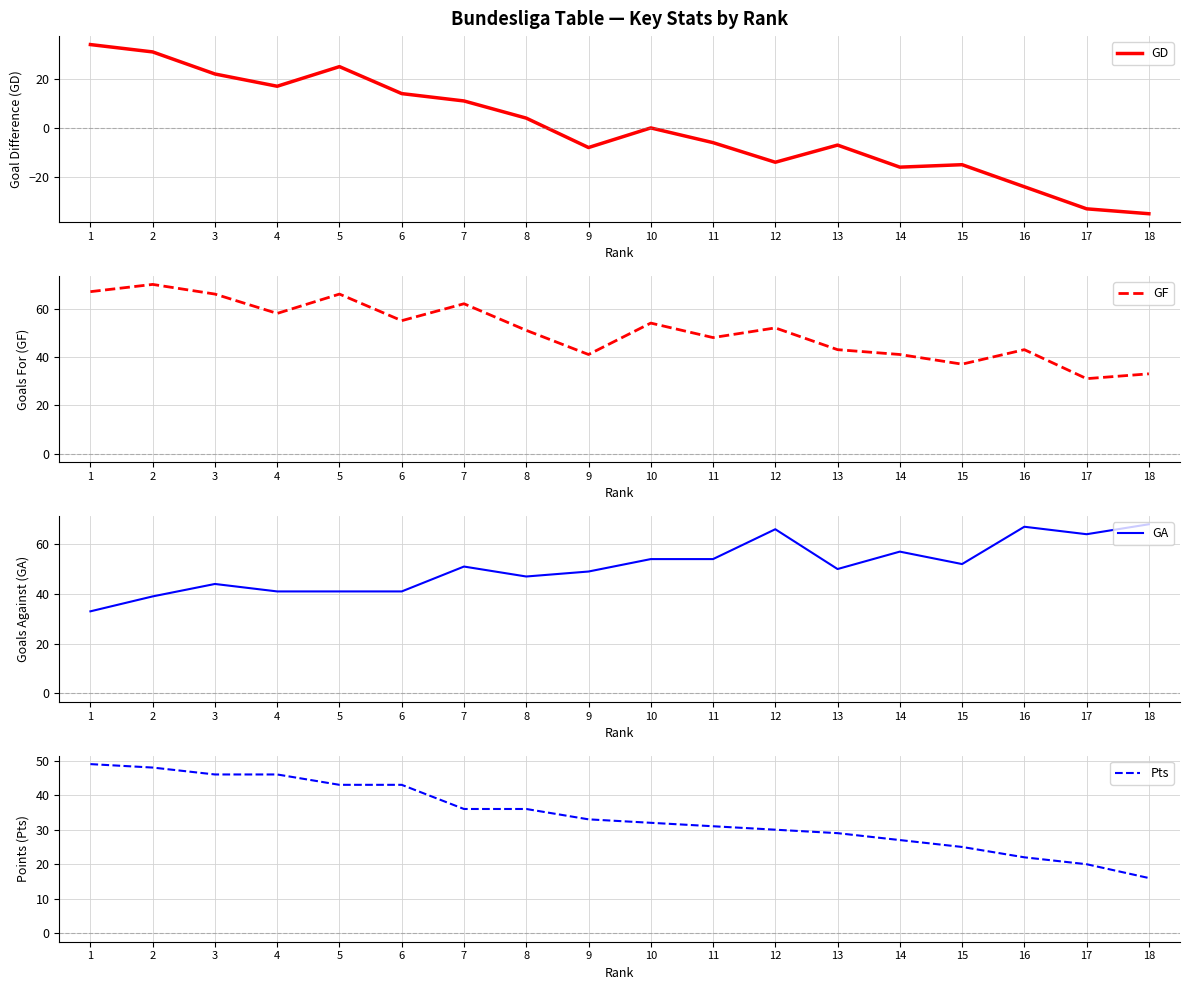

Which category has the highest value in the GA series?

18